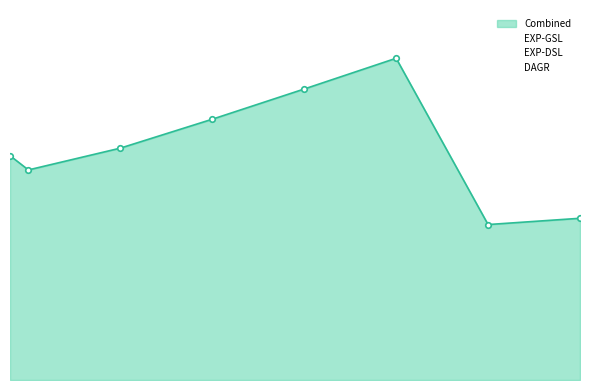

What is the maximum value shown in the chart?

57.0